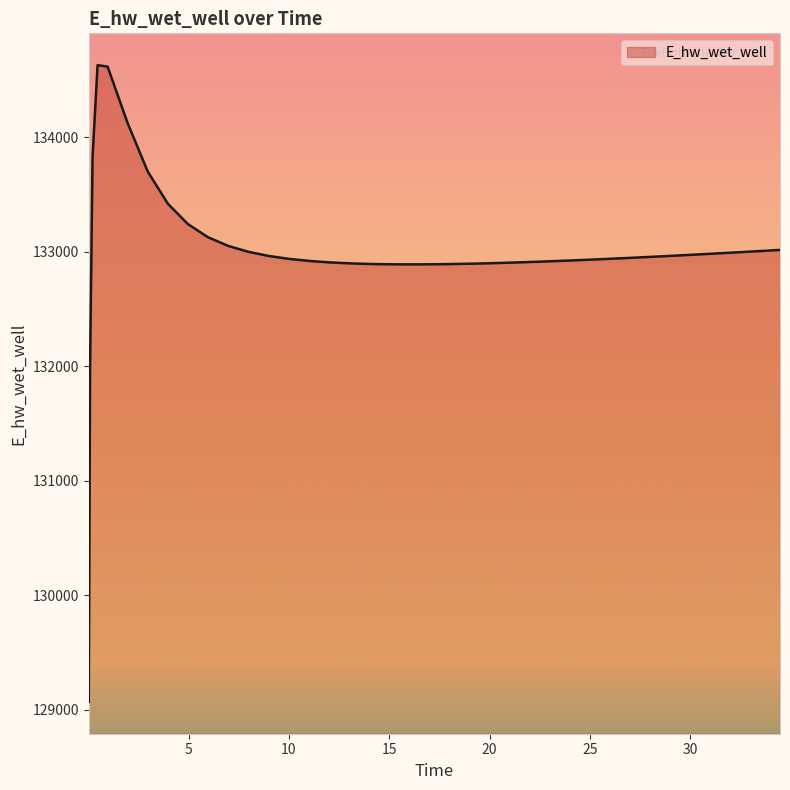

What is the difference between the maximum and minimum values?

5557.7